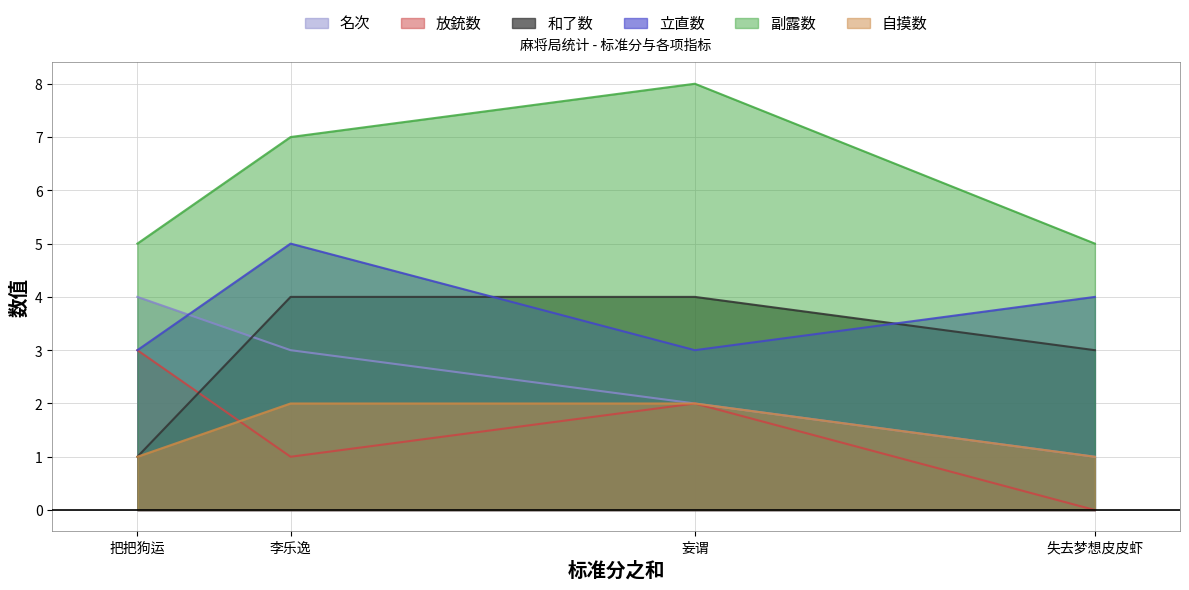

Between 妄谓 and 把把狗运, which series saw the biggest shift?

和了数